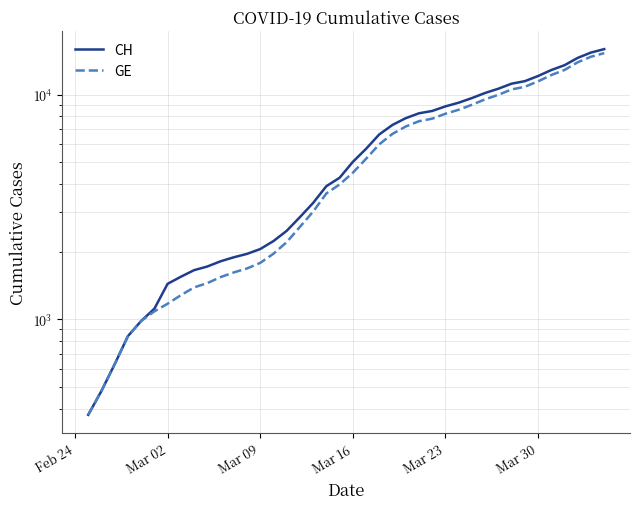

What is the smallest value displayed?

375